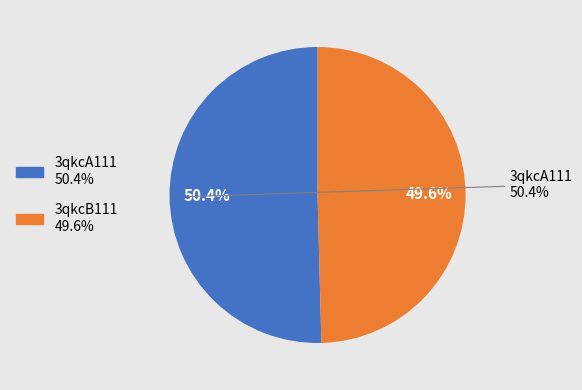

To the nearest percent, what percentage of the pie is 3qkcA111?

50%